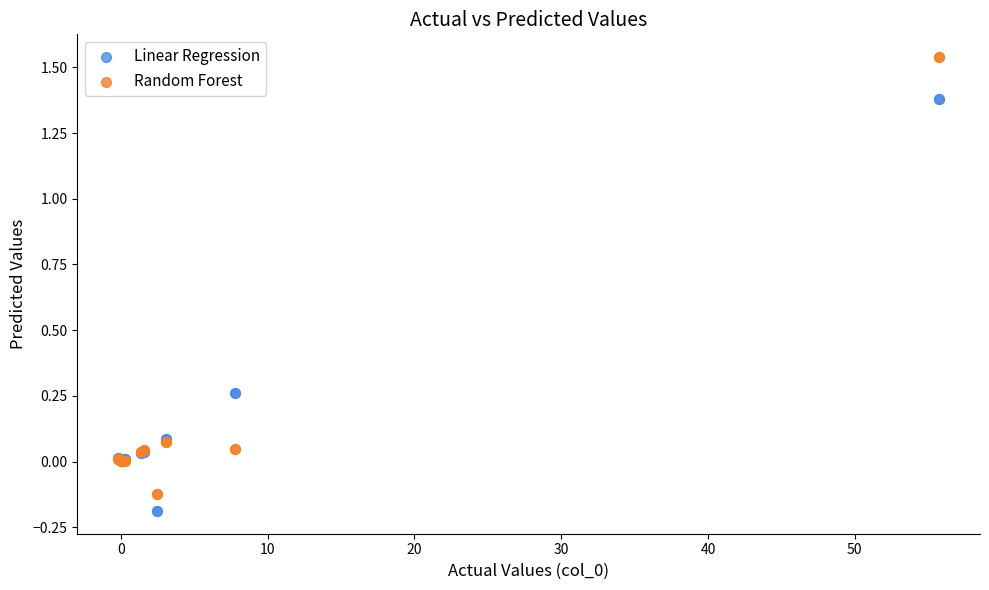

What are all the series names shown in the legend?

Linear Regression, Random Forest